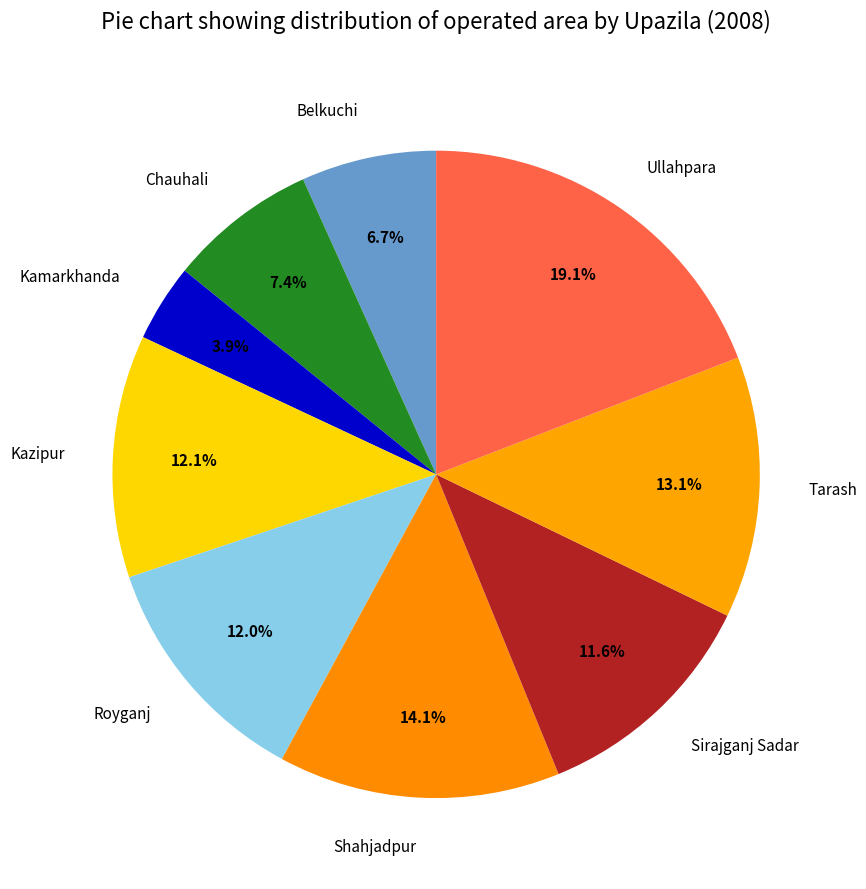

Does any single category account for the majority?

No